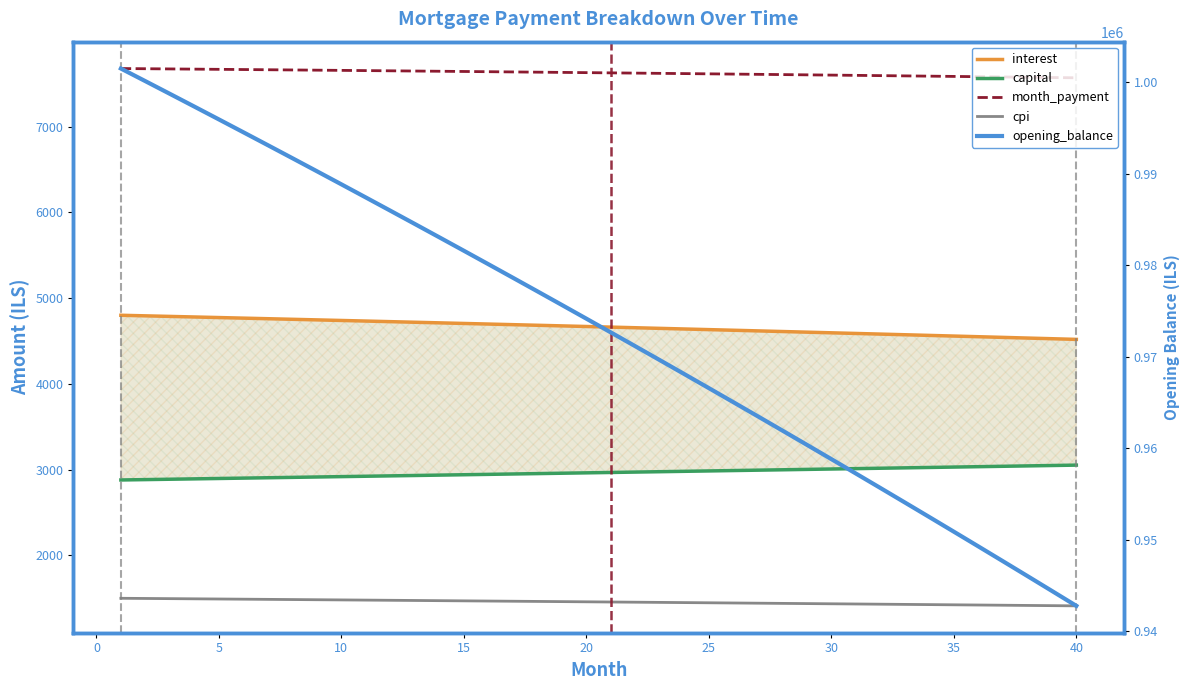

True or false: month_payment and capital intersect in this chart.

False